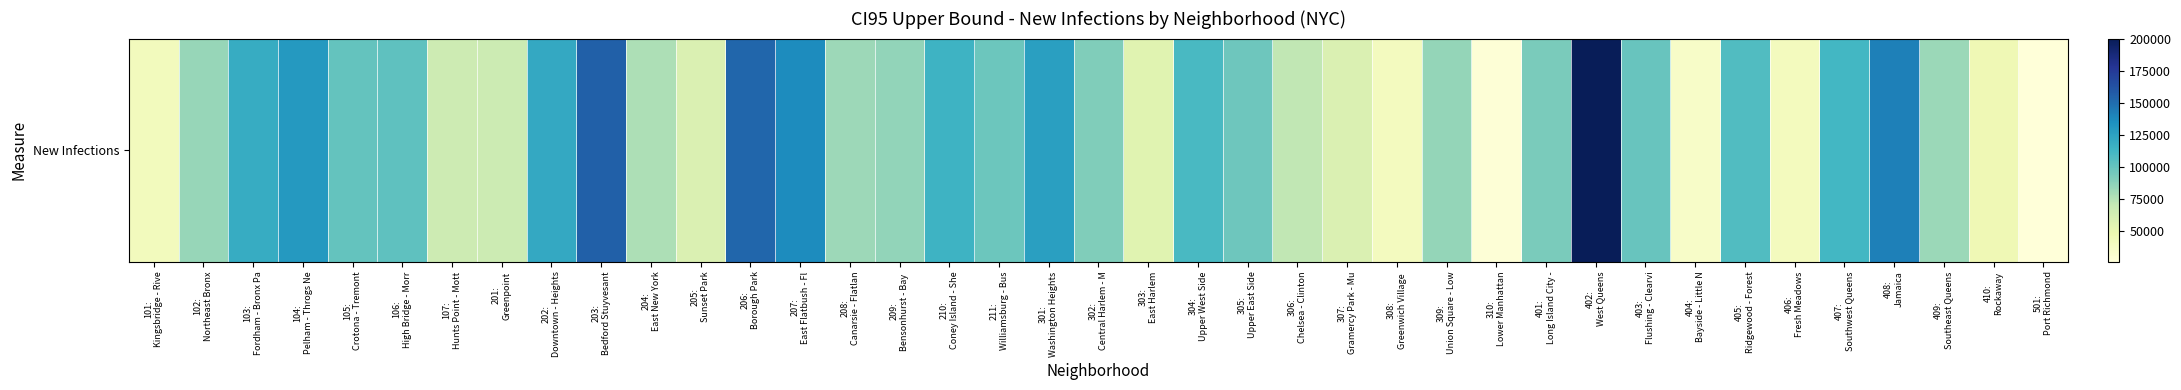

Between 410:
Rockaway and 301:
Washington Heights, which is larger?

301:
Washington Heights